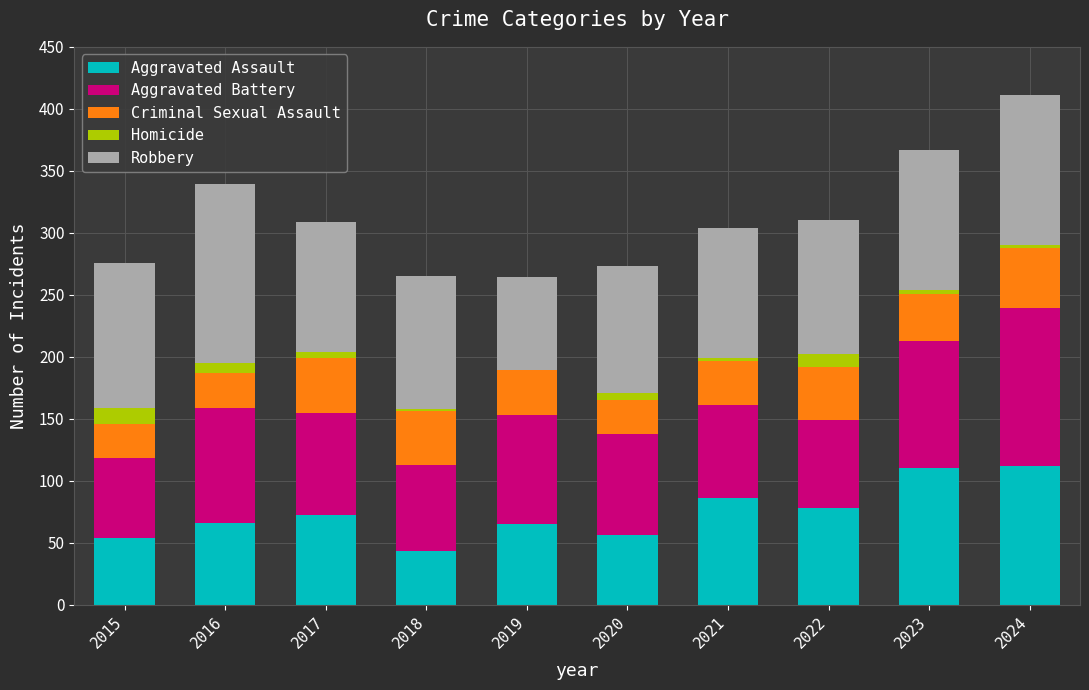

The value of Aggravated Assault at 2019 is 65. True or false?

True